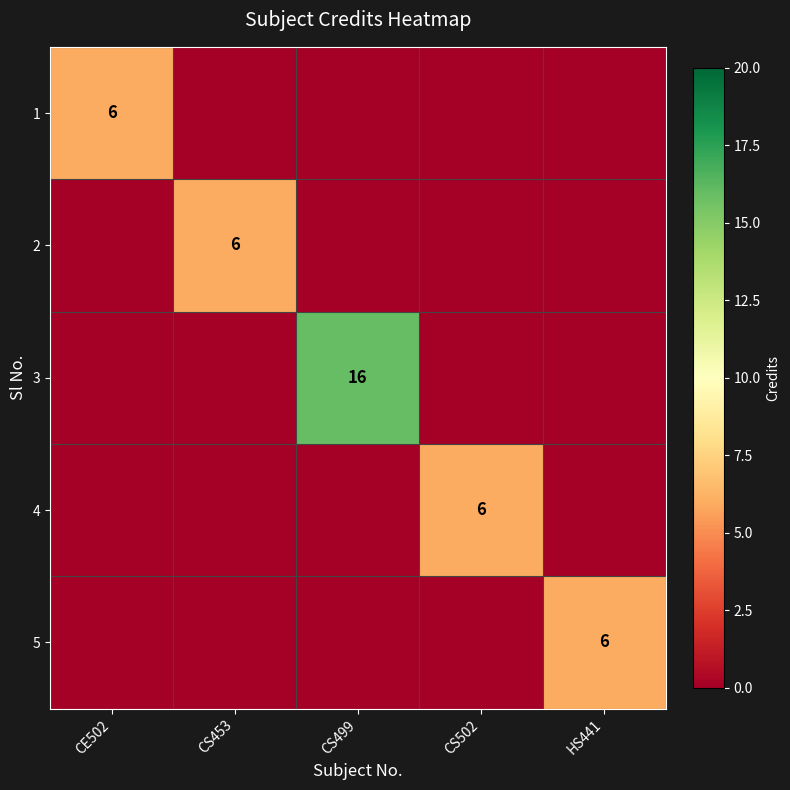

The value of 3 at CS499 is 16. True or false?

True